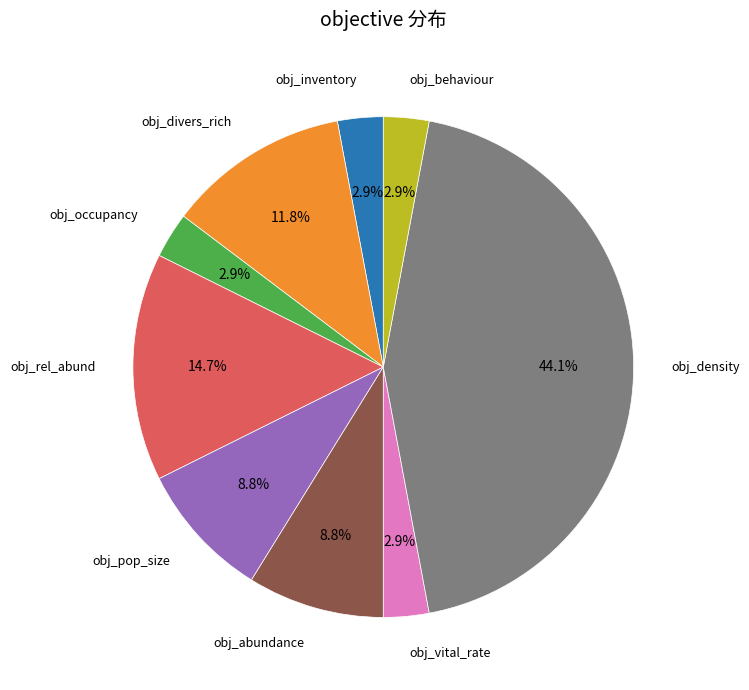

Is there any slice that represents more than half of the pie?

No